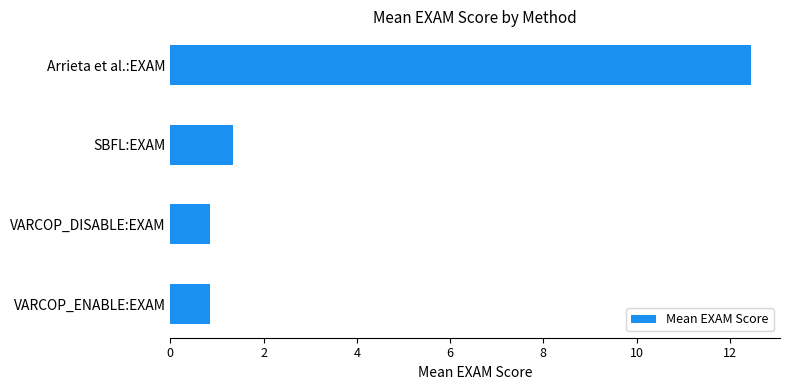

Is it true that the value at SBFL:EXAM is 1.4?

True